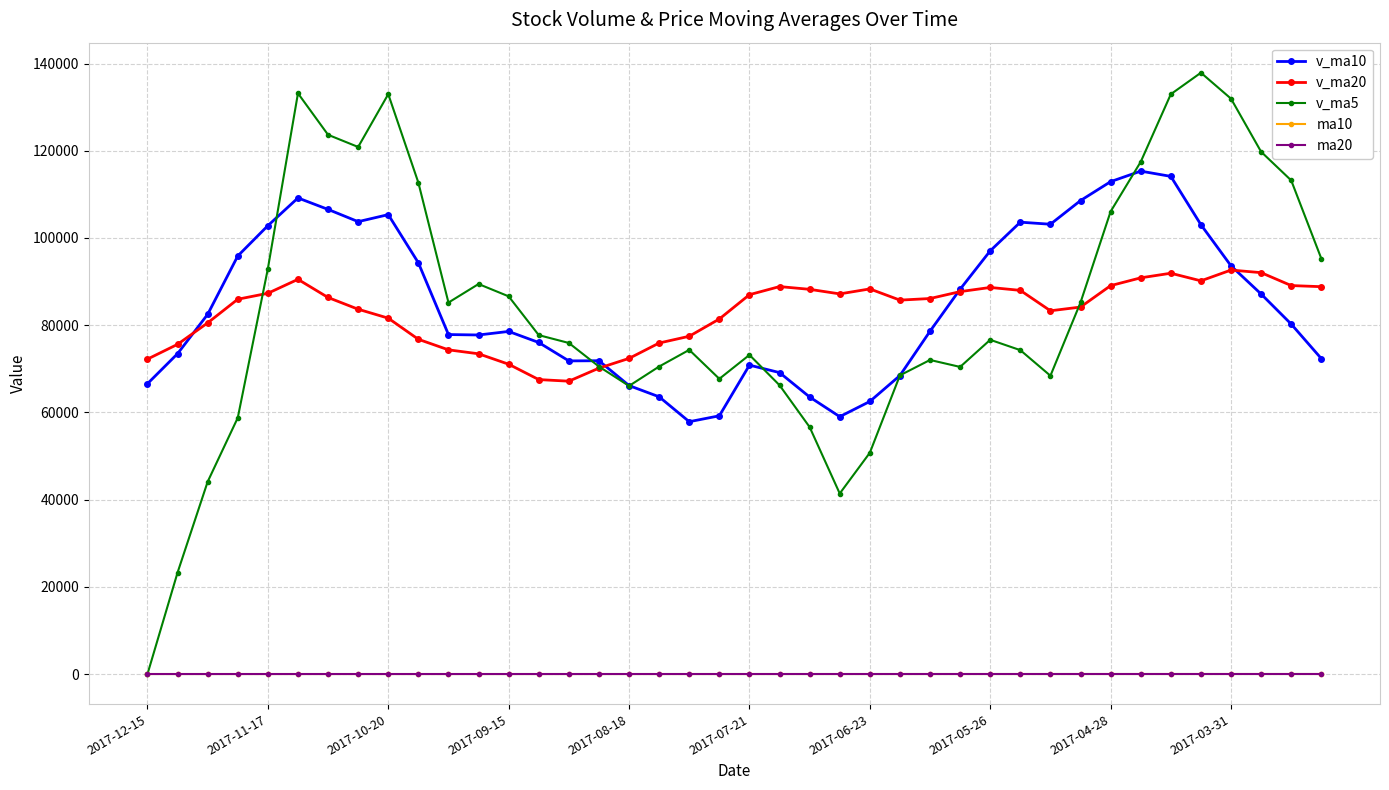

At how many categories does at least one series exceed 101711?

16